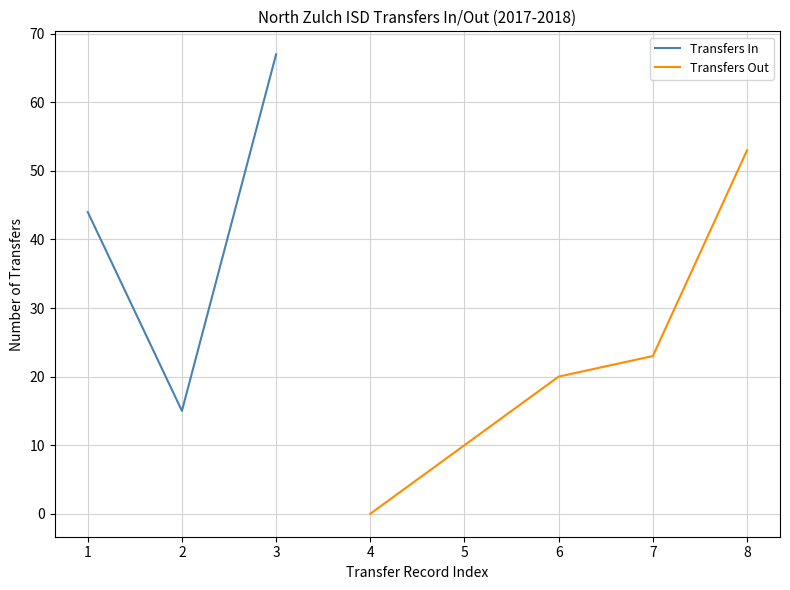

What is the lowest value of the Transfers In series?

15